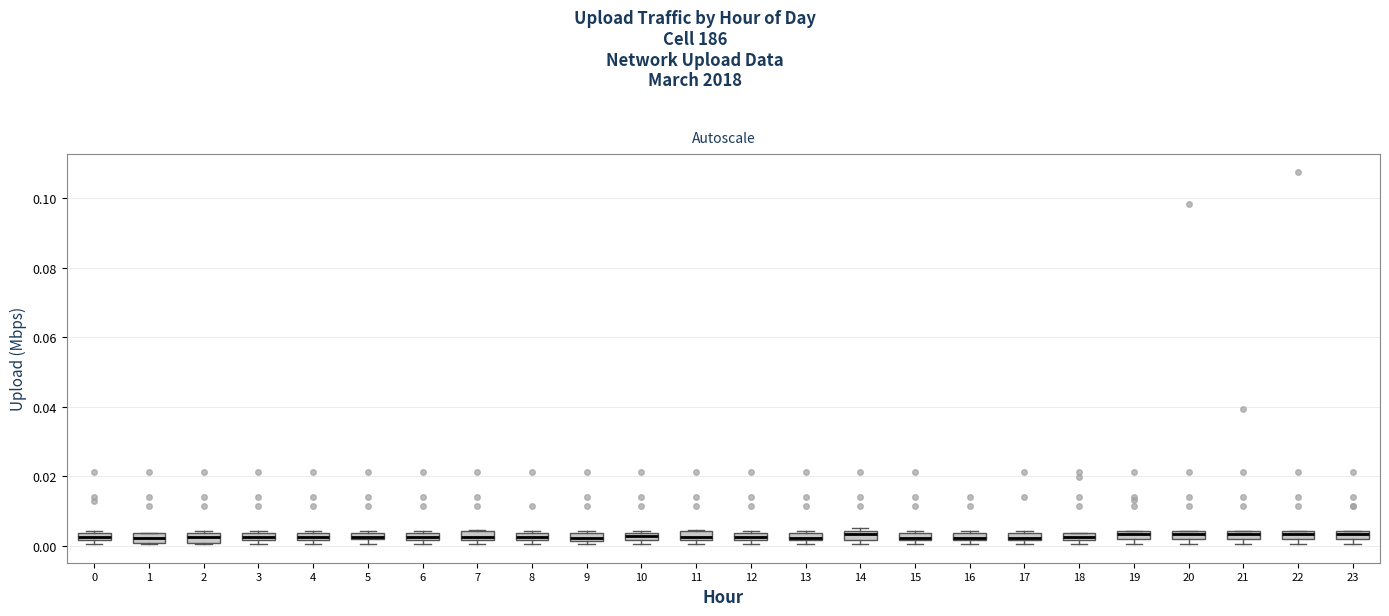

Where is the upper edge of the box at x = 4 on the y-axis? The values are not printed on the chart, so give them approximately, as read against the axis.

0.004